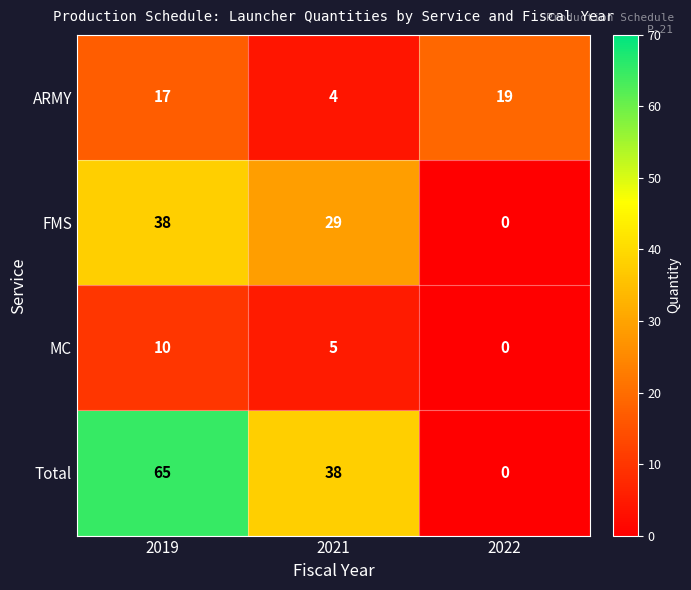

List the series in order of their peak value, highest first.

Total, FMS, ARMY, MC